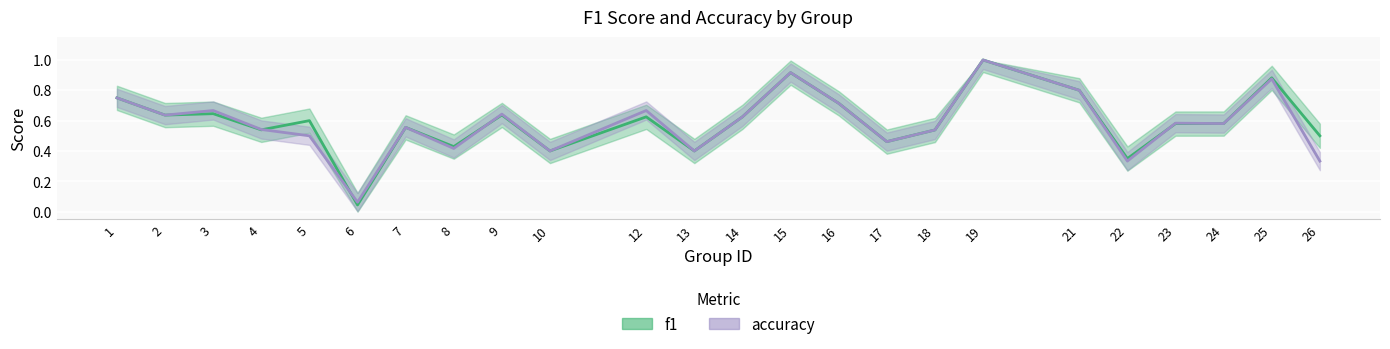

The value of f1 at 4 is 0.5. True or false?

True